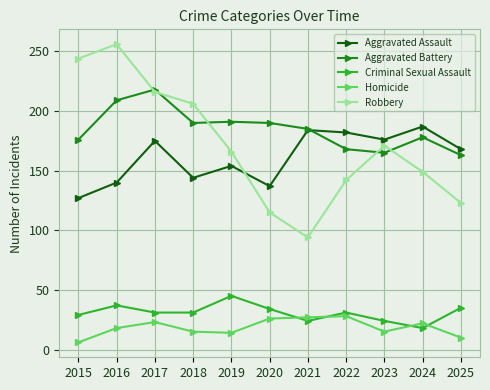

How many interior local peaks does the Robbery series have?

2